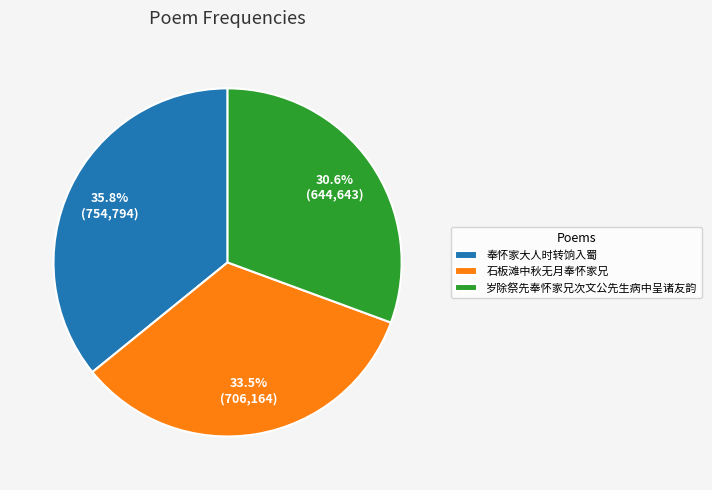

To the nearest percent, what is the difference between the largest and smallest slice percentages?

5%